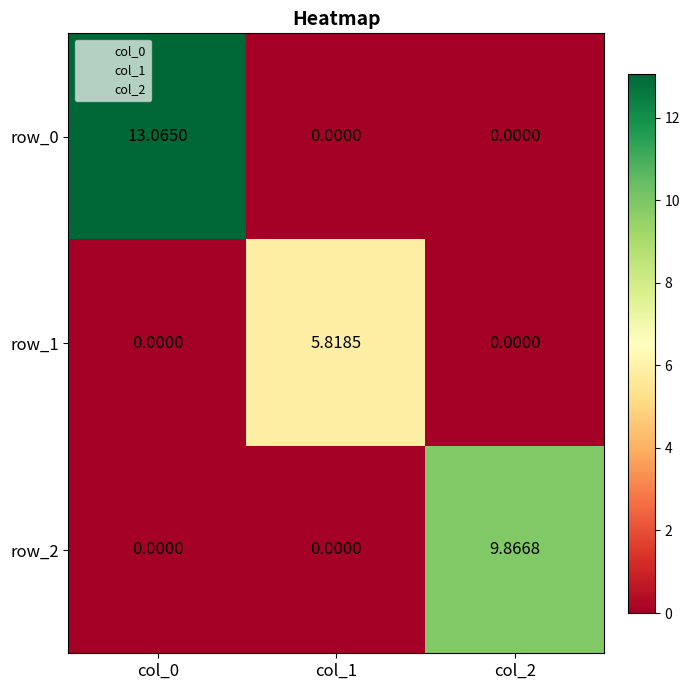

At which label does row_0 reach its peak?

col_0